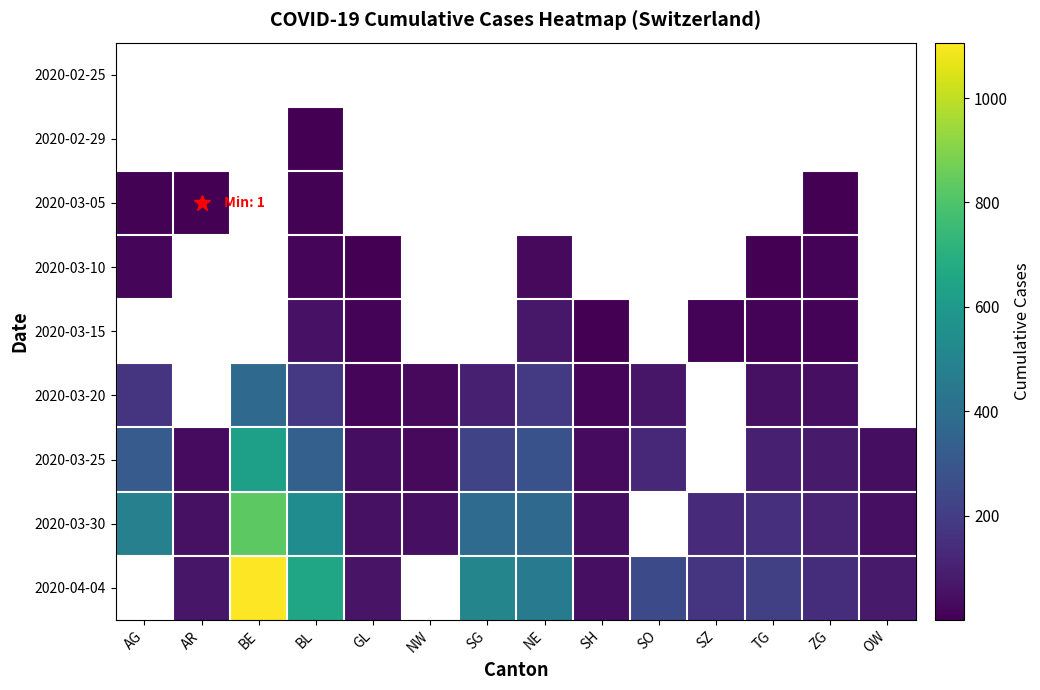

How many positive values does the 2020-03-05 series have?

4